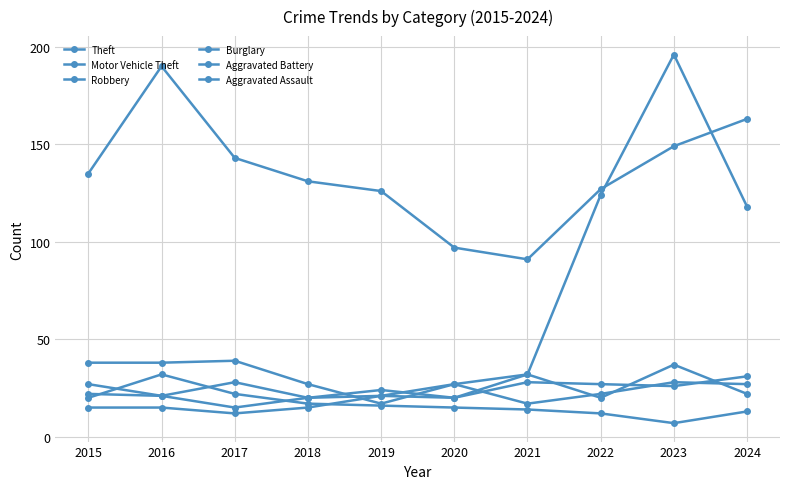

What is the spread (max minus min) of values at 2019?

110